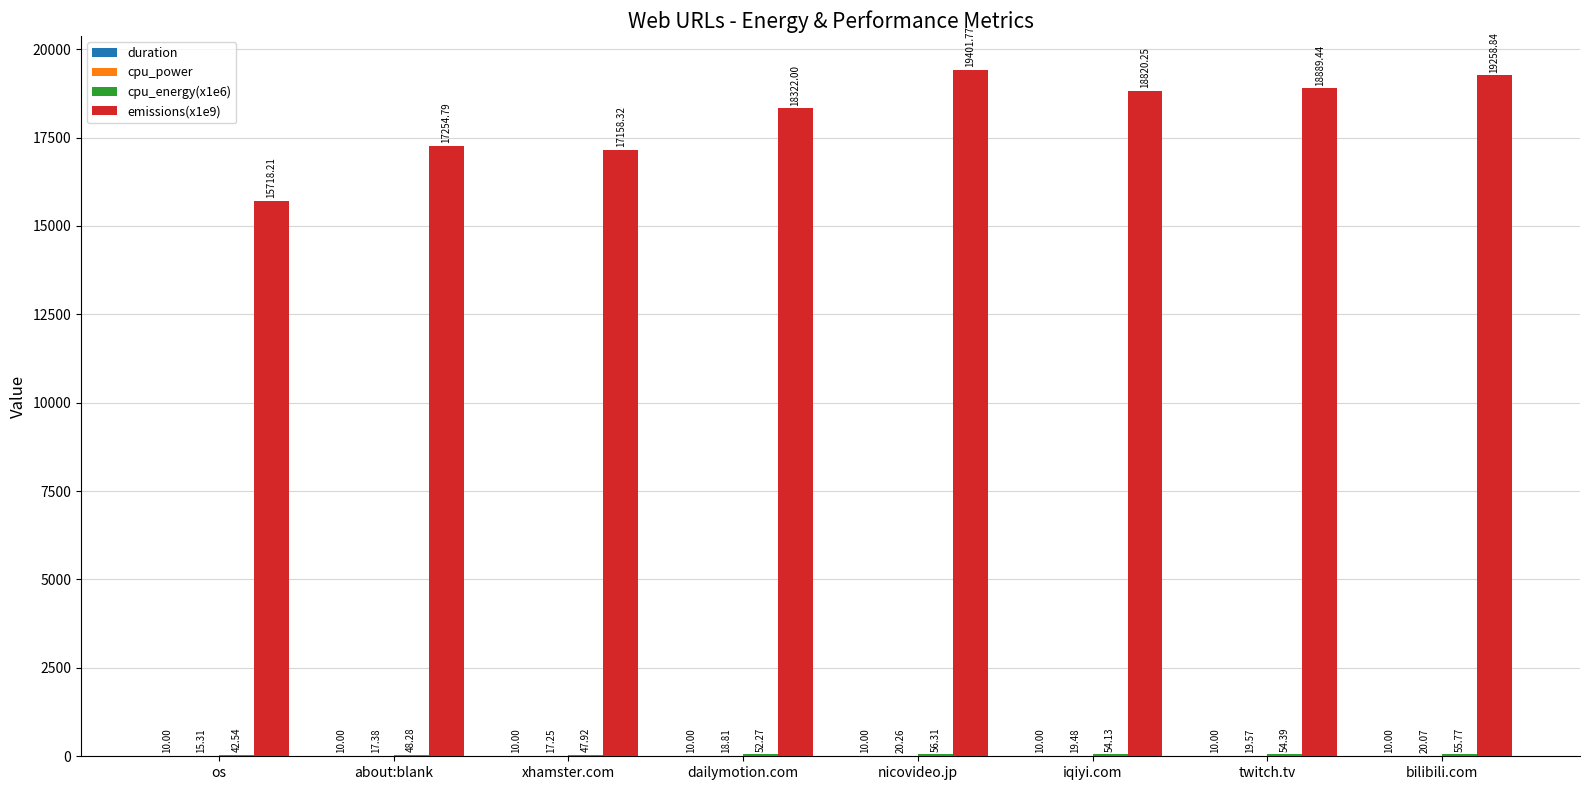

Which series changed the most between os and dailymotion.com?

emissions(x1e9)